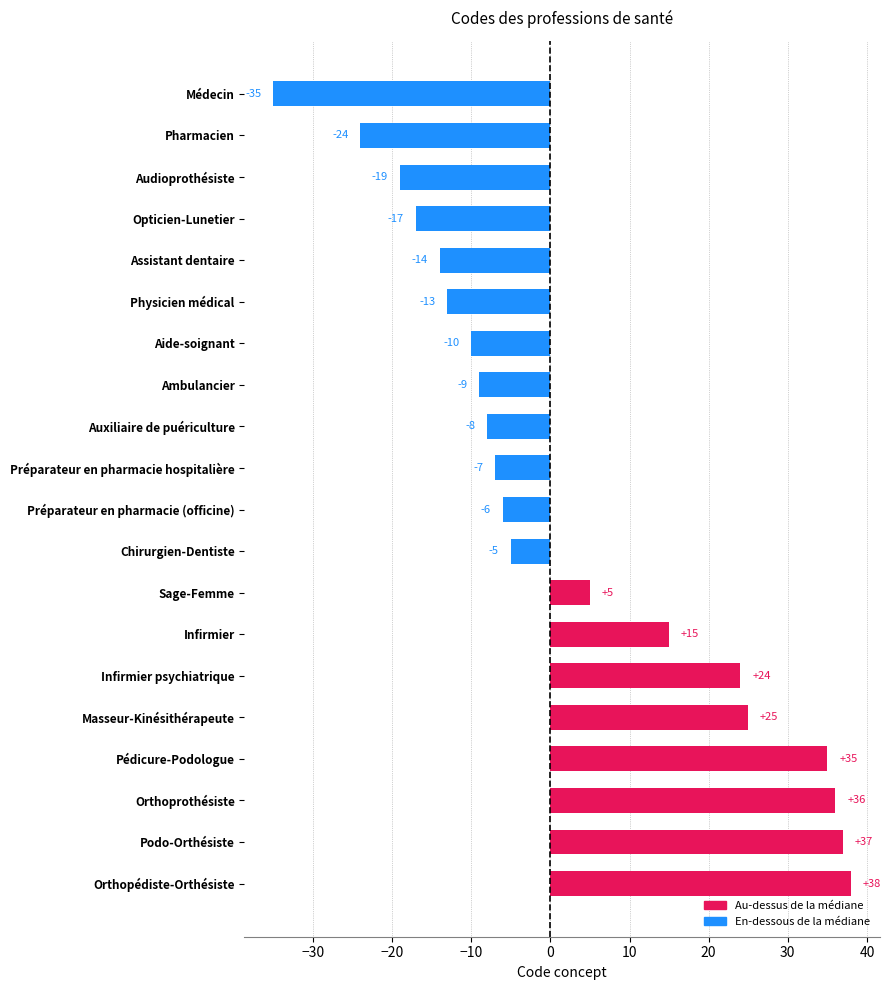

How many positive values are there?

8